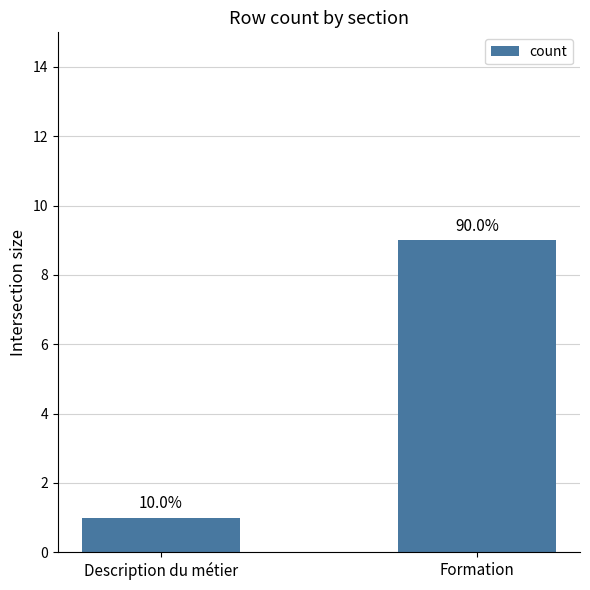

Are the bars horizontal?

No